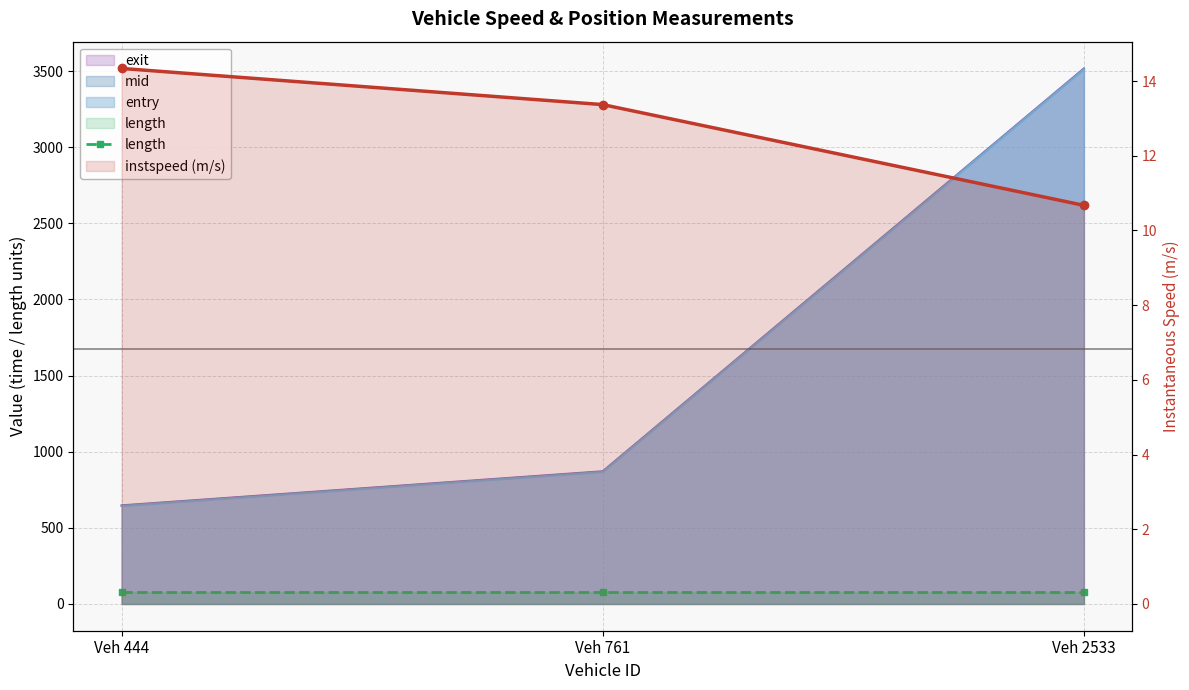

Where is instspeed (m/s) nearest to the value 12?

Veh 2533